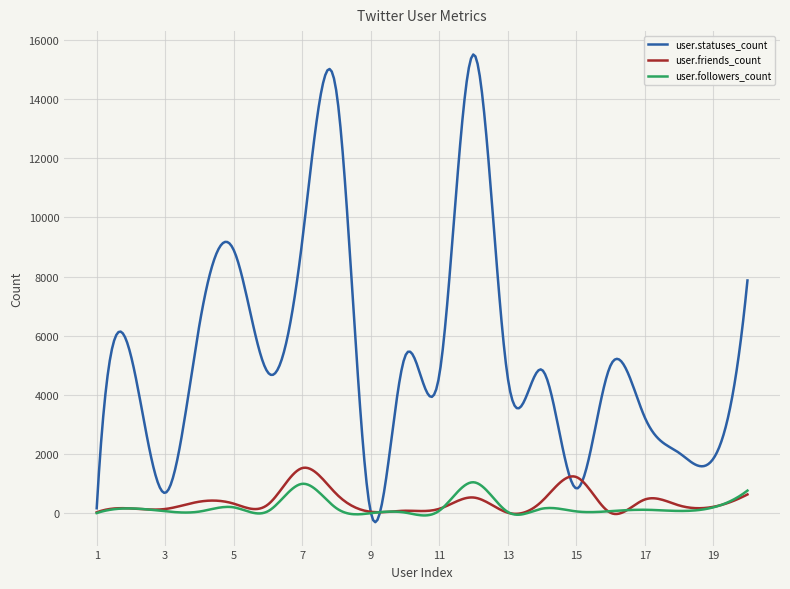

What is the greatest value displayed?

15499.4